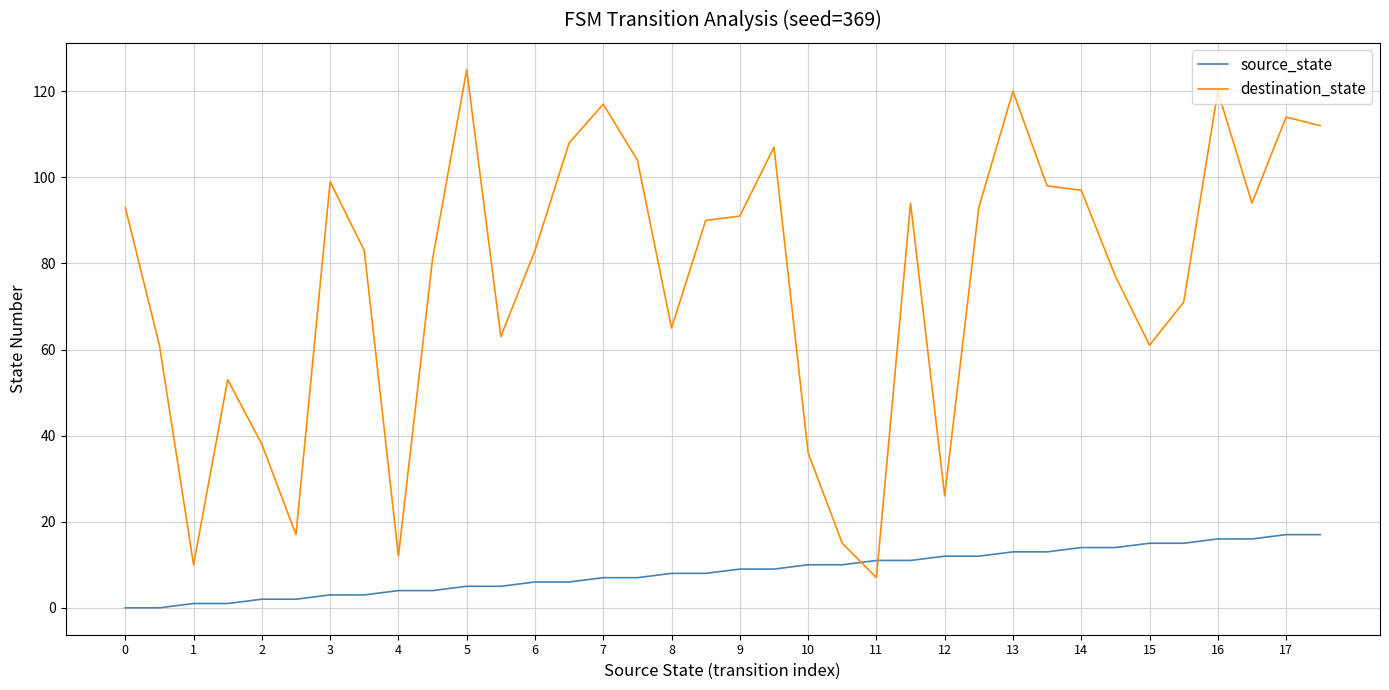

What is the highest value of the source_state series?

17